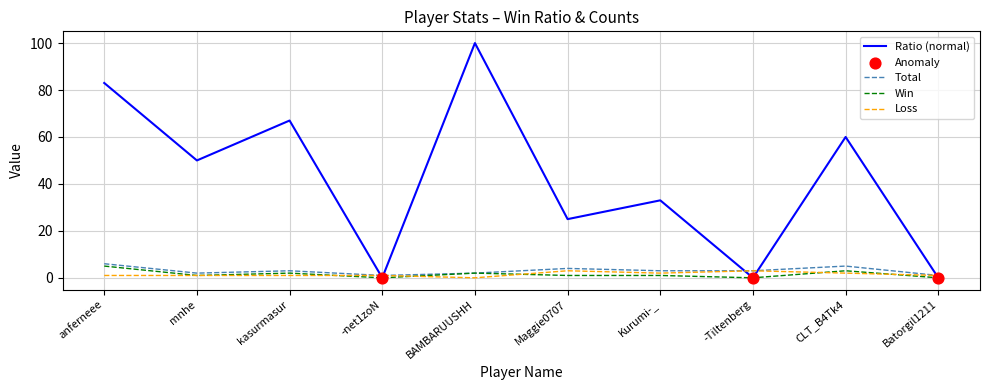

Which series has the largest total across all categories?

Ratio (normal)